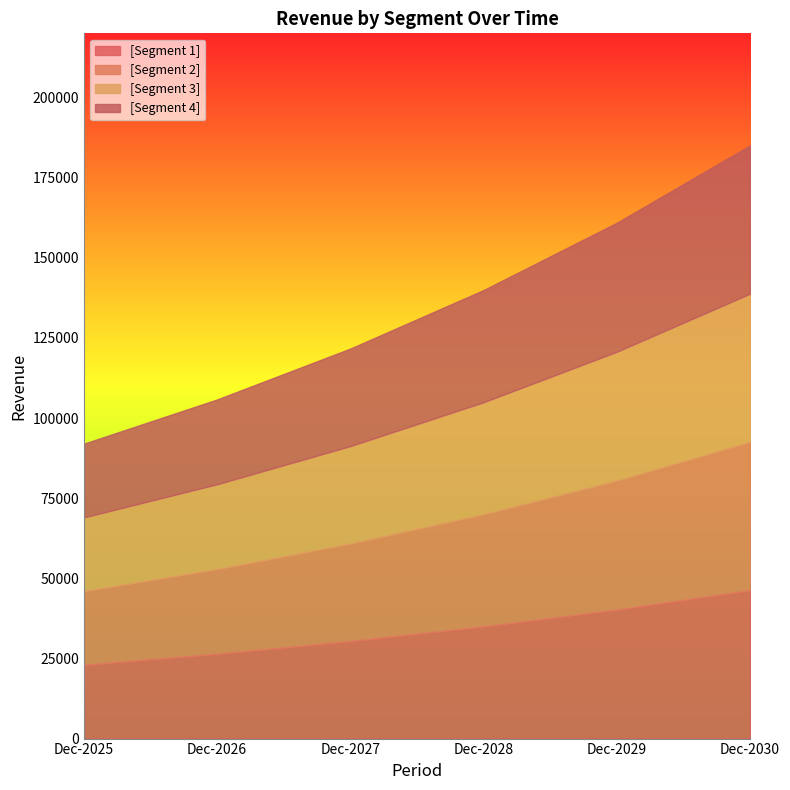

At Dec-2028, list the series in order from smallest to largest.

[Segment 1], [Segment 2], [Segment 3], [Segment 4]